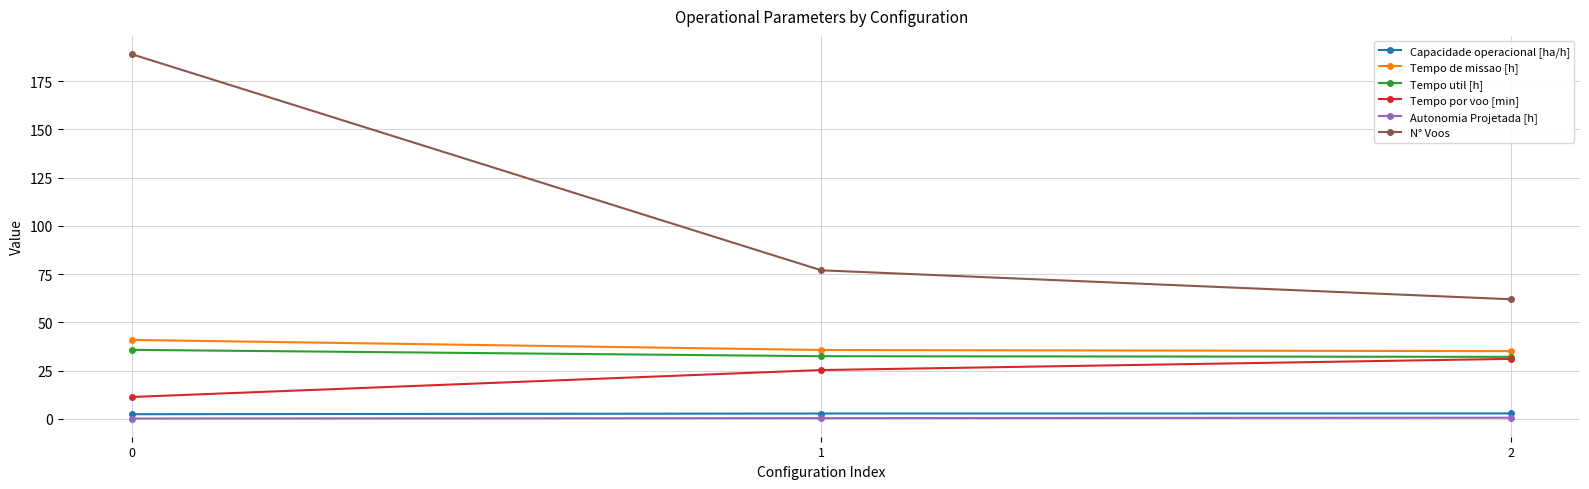

Is the value of Autonomia Projetada [h] at 1 greater than the value of Tempo de missao [h] at 0?

No